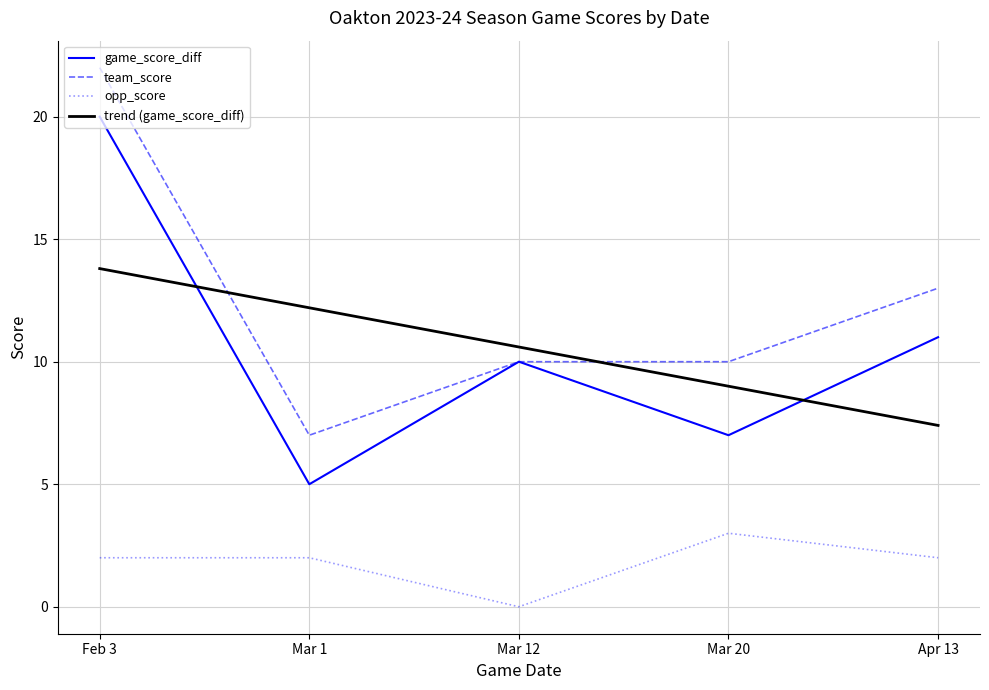

What position from the left is Mar 1?

2